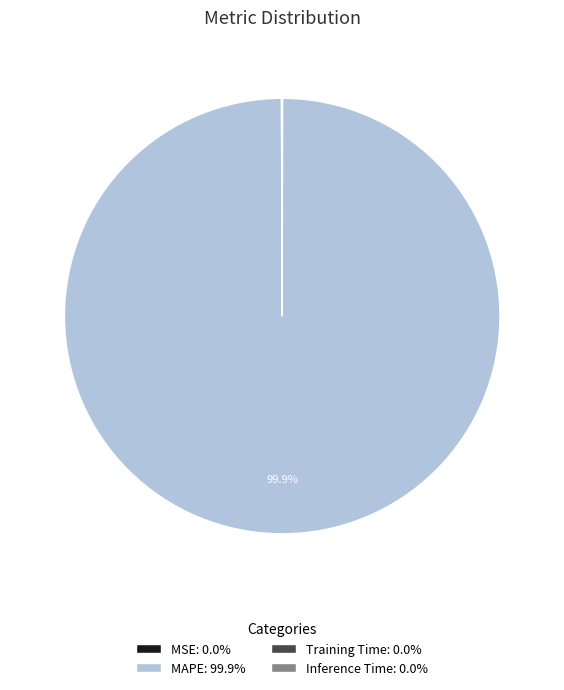

Does MAPE: 99.9% represent more than half of the total?

Yes